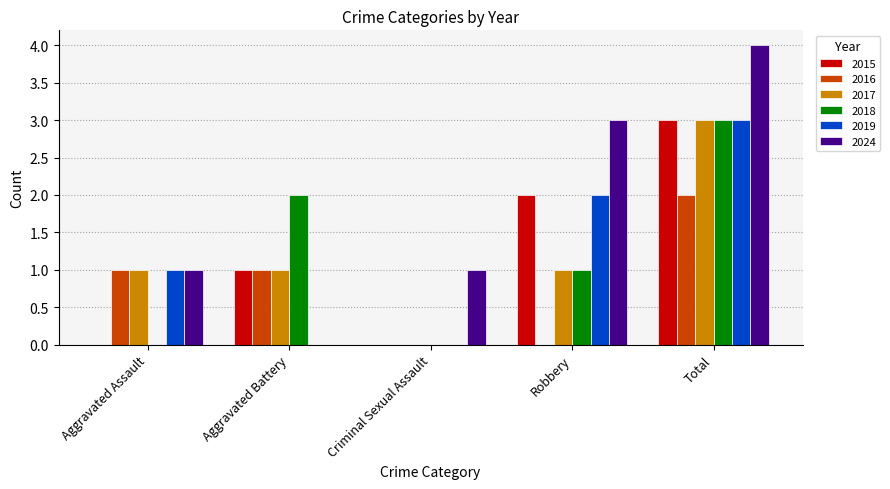

Which label corresponds to the largest value in the chart?

Total